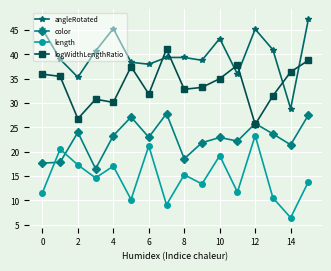

What is the minimum value for length?

6.5